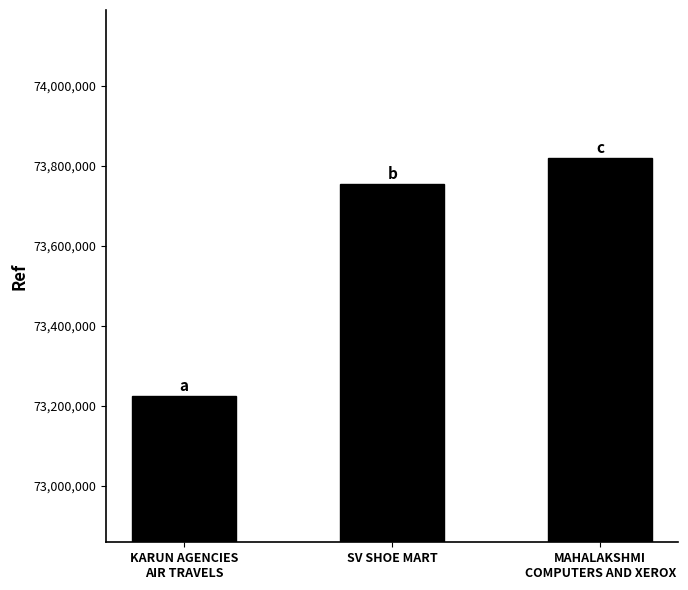

What is the ratio of the value at KARUN AGENCIES
AIR TRAVELS to the value at MAHALAKSHMI
COMPUTERS AND XEROX?

1.0